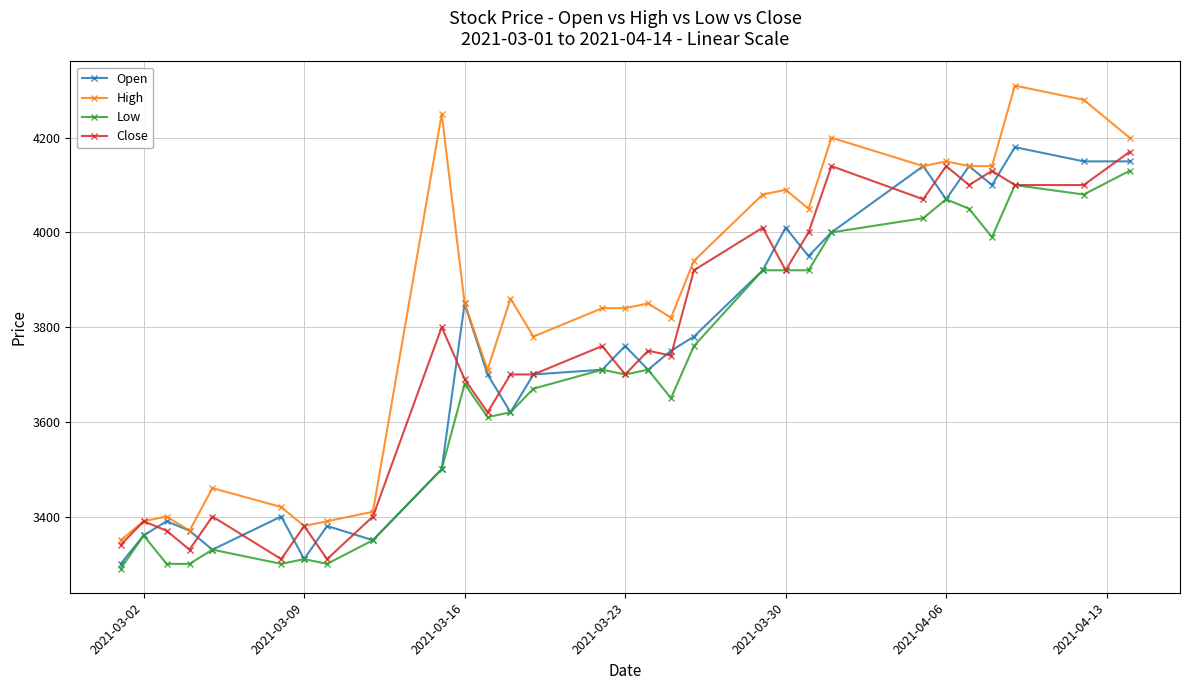

What is the highest value of the Open series?

4180